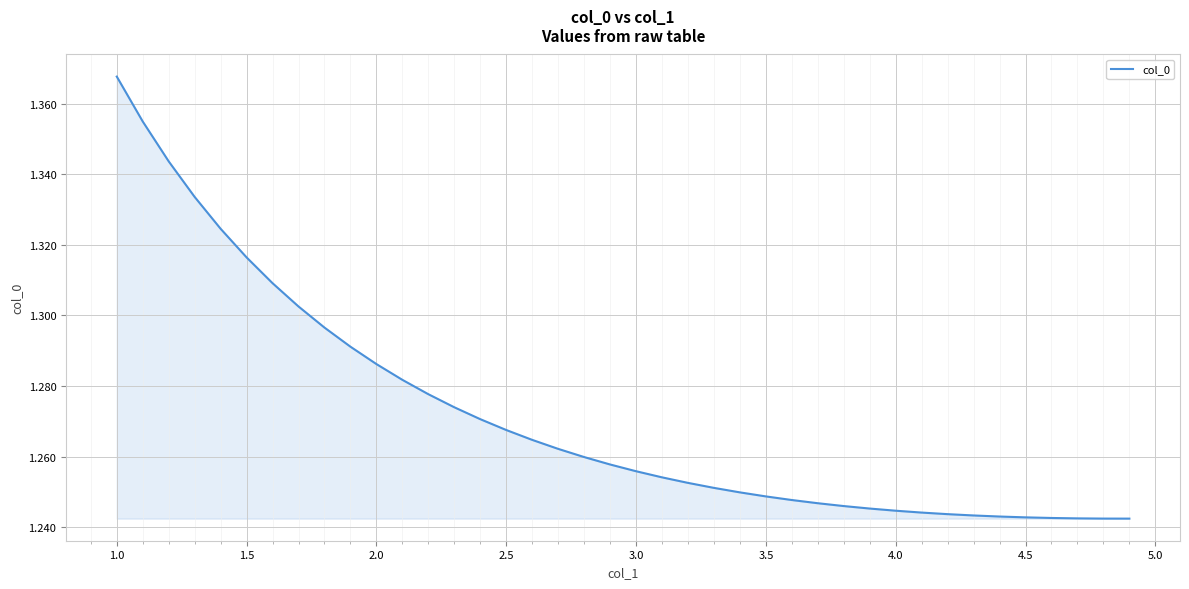

At which category does the chart reach its peak across all series?

1.0